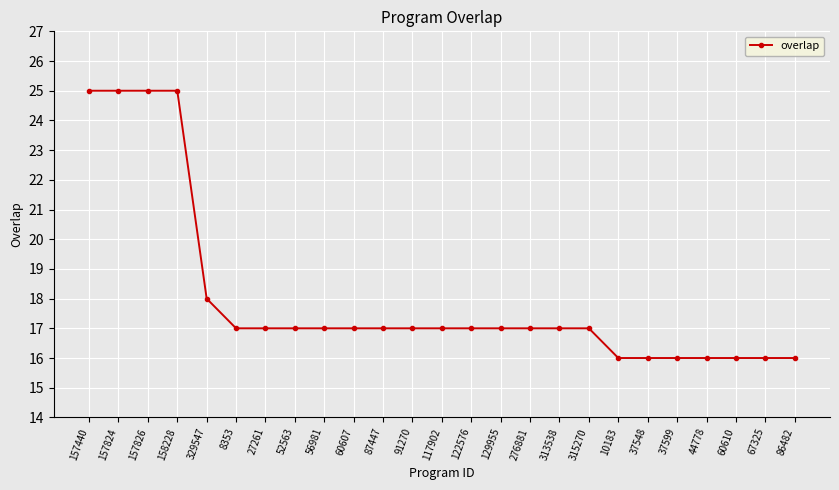

Reading left to right, transcribe all the data shown in this chart.

157440=25	157824=25	157826=25	158228=25	329547=18	8353=17	27261=17	52563=17	56981=17	60607=17	87447=17	91270=17	117902=17	122576=17	129955=17	276881=17	313538=17	315270=17	10183=16	37548=16	37599=16	44778=16	60610=16	67325=16	86482=16